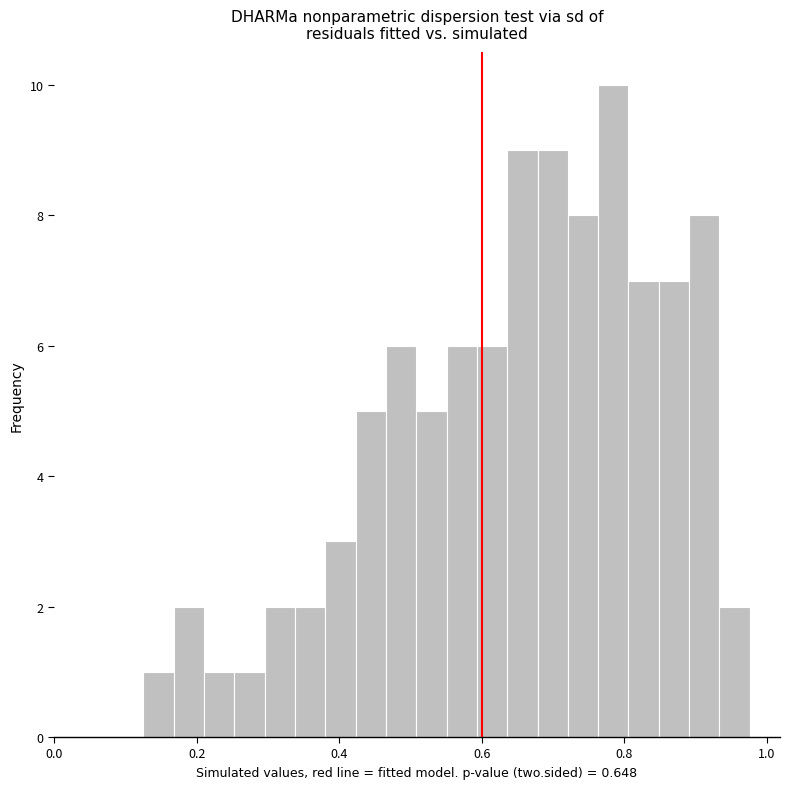

Read against the x-axis, roughly where is the centre of the tallest bar?

0.78